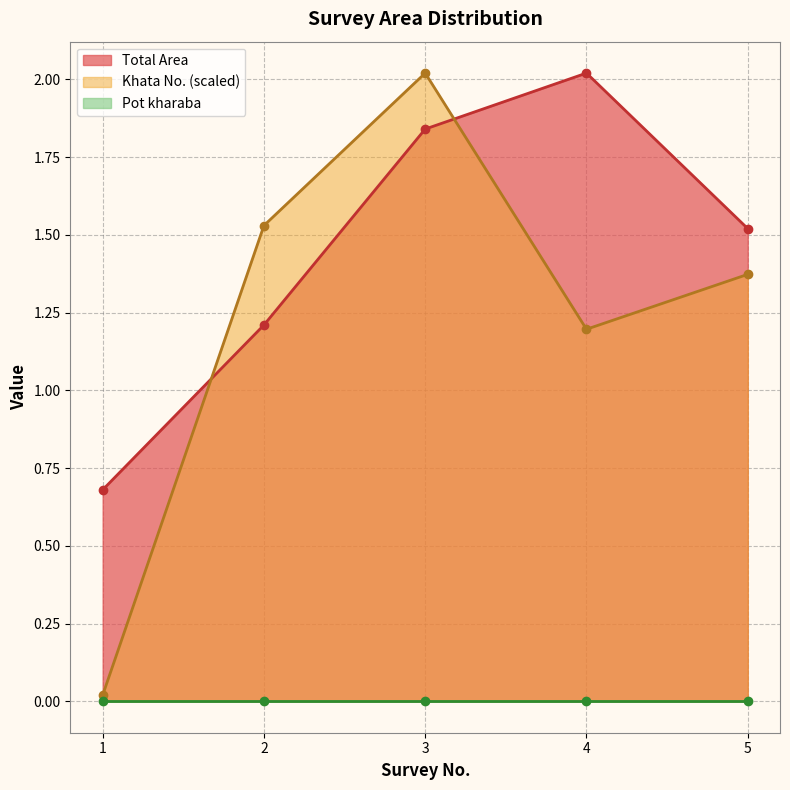

The value of Total Area at 4 is 2.0. True or false?

True